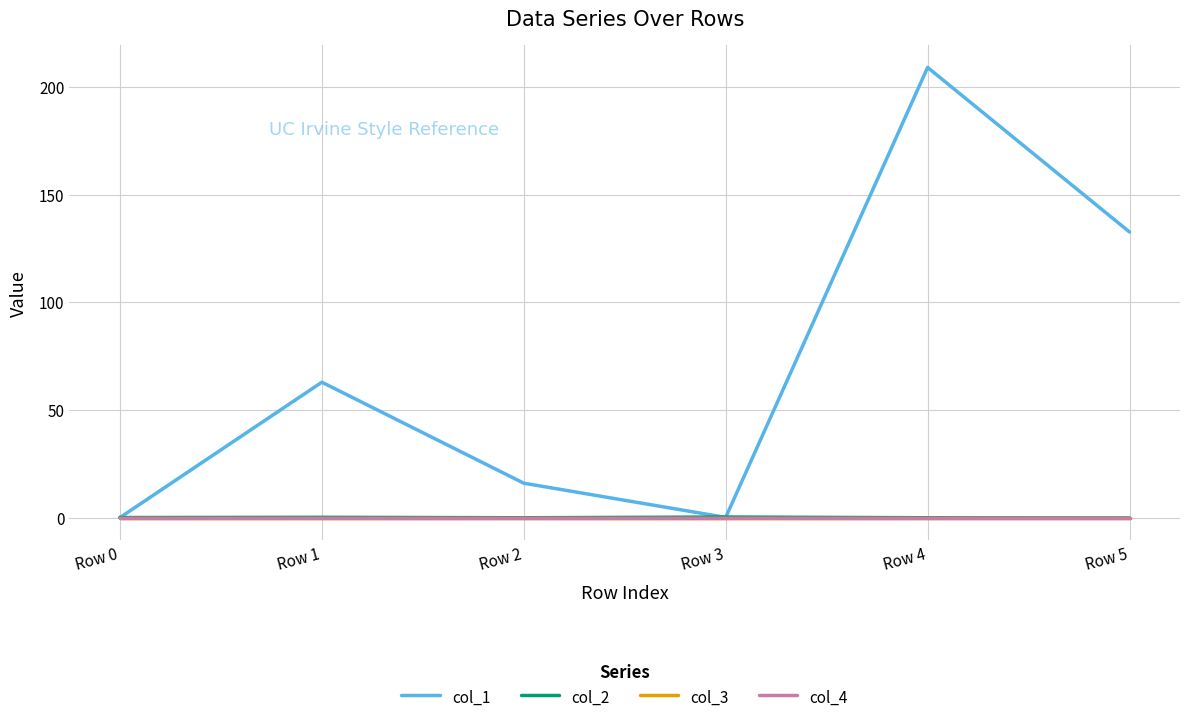

At which label does col_4 reach its minimum?

Row 0